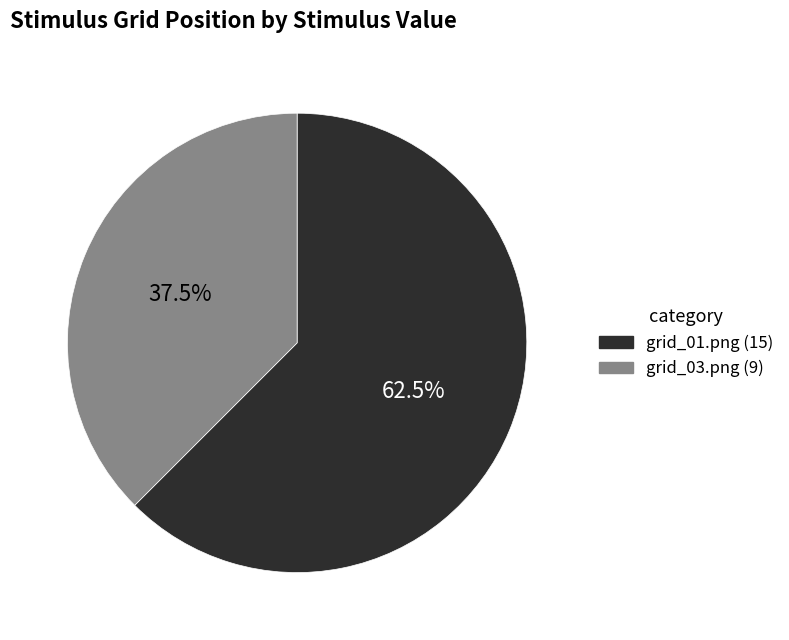

Does any single category account for the majority?

Yes